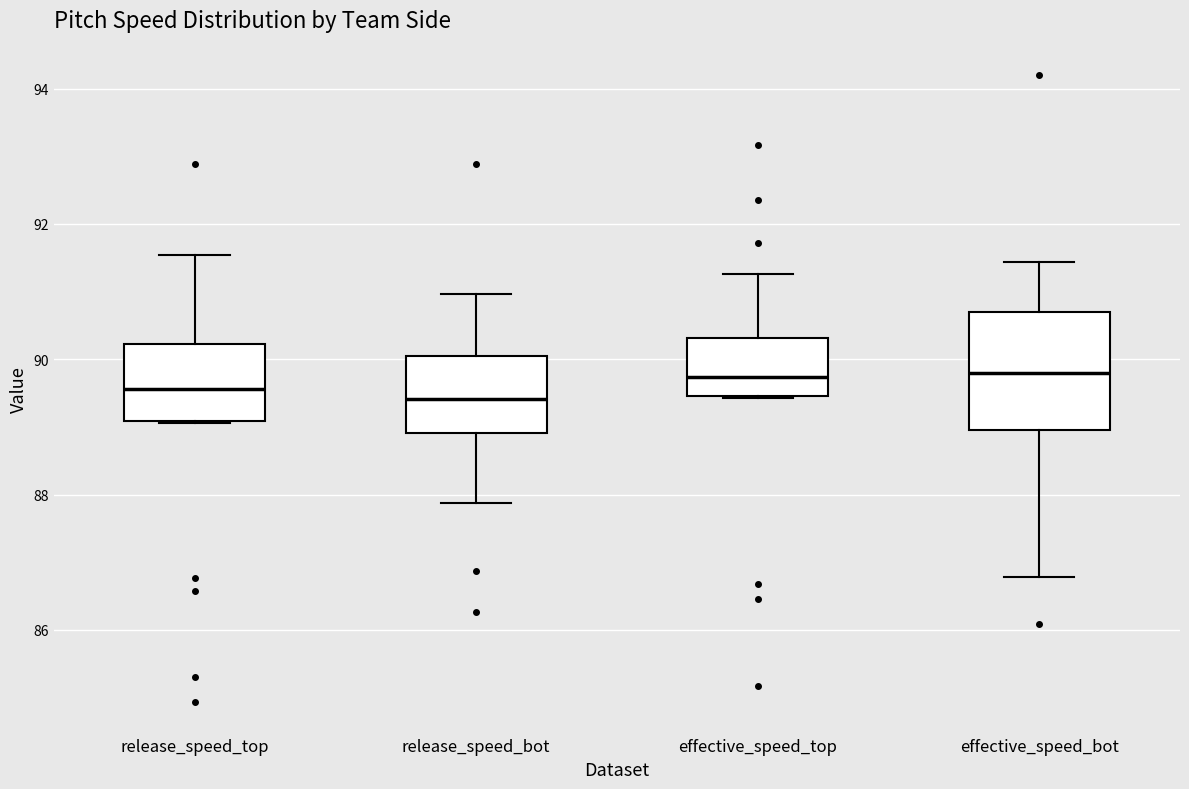

Reading left to right, read every box against the y-axis: the position of its median line, the range the box covers, and the ends of its whiskers. The values are not printed on the chart, so give them approximately, as read against the axis.

release_speed_top: median 89.6, box 89.0 to 90.2, whiskers 89.0 to 91.6
release_speed_bot: median 89.4, box 89.0 to 90.0, whiskers 87.8 to 91.0
effective_speed_top: median 89.8, box 89.4 to 90.4, whiskers 89.4 to 91.2
effective_speed_bot: median 89.8, box 89.0 to 90.6, whiskers 86.8 to 91.4